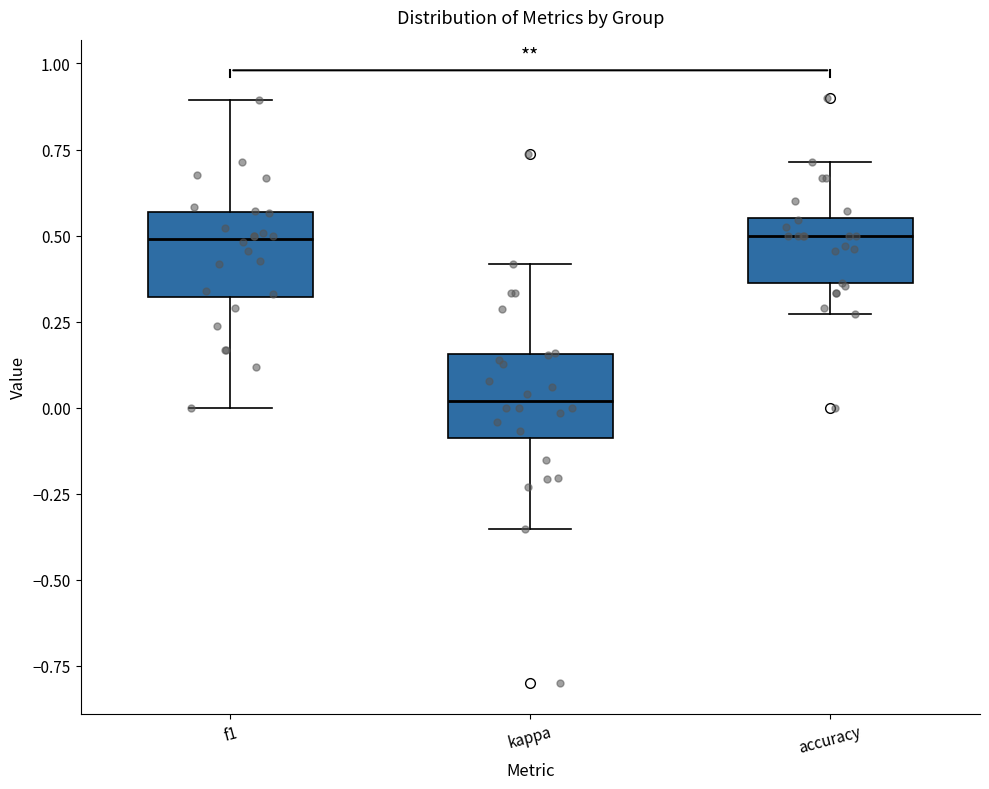

Reading left to right, transcribe this box plot: for each box, give where its median line is, the range the box spans, and where its two whiskers end, as read against the y-axis. The values are not printed on the chart, so give them approximately, as read against the axis.

f1: median 0.50, box 0.30 to 0.55, whiskers 0.00 to 0.90
kappa: median 0.00, box -0.10 to 0.15, whiskers -0.35 to 0.40
accuracy: median 0.50, box 0.35 to 0.55, whiskers 0.25 to 0.70